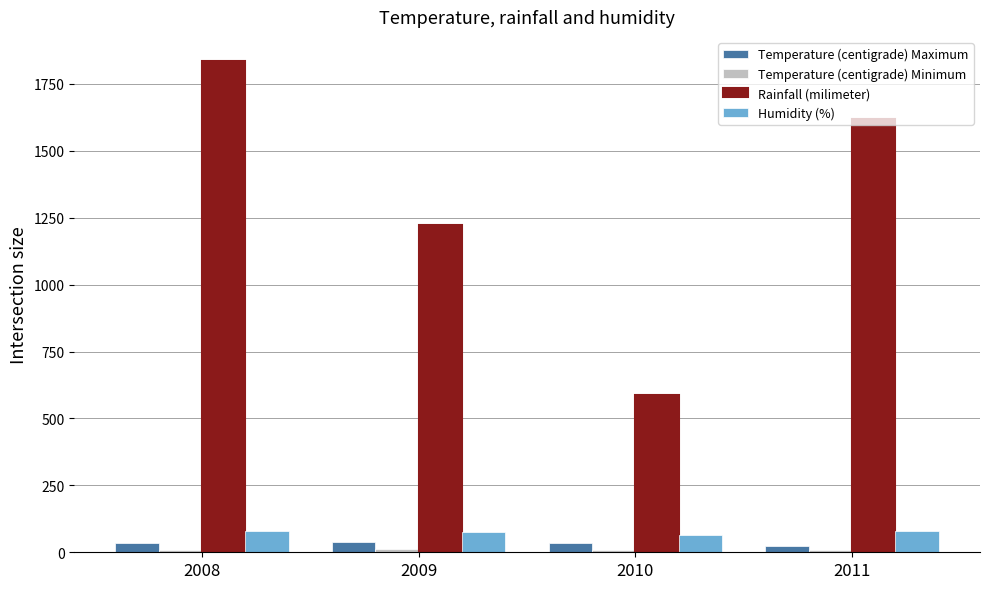

What is the difference between the second highest and second lowest values in the Rainfall (milimeter) series?

396.0